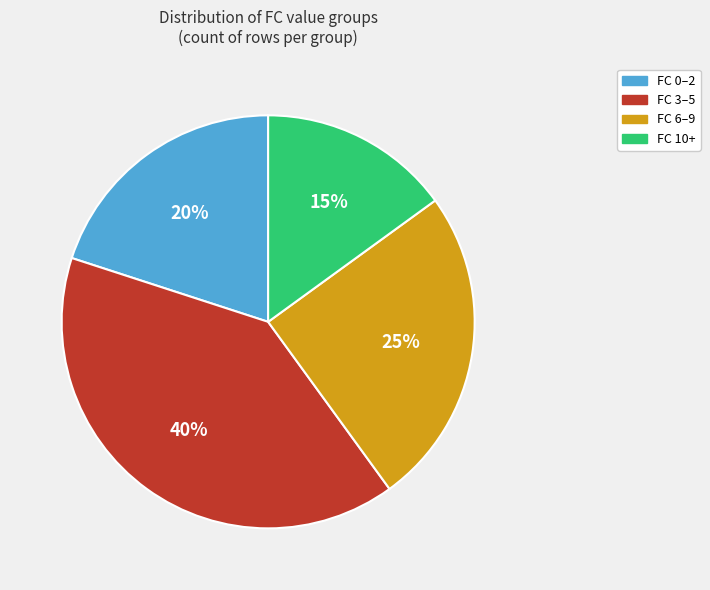

Does any single category account for the majority?

No